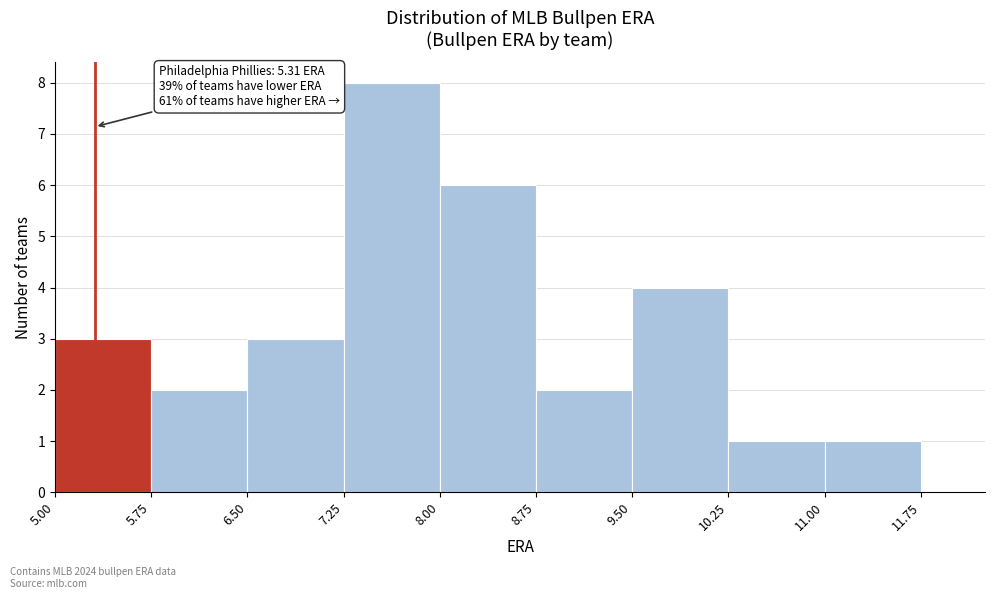

Over which range of the x-axis is the bar tallest?

7.25 to 8.00